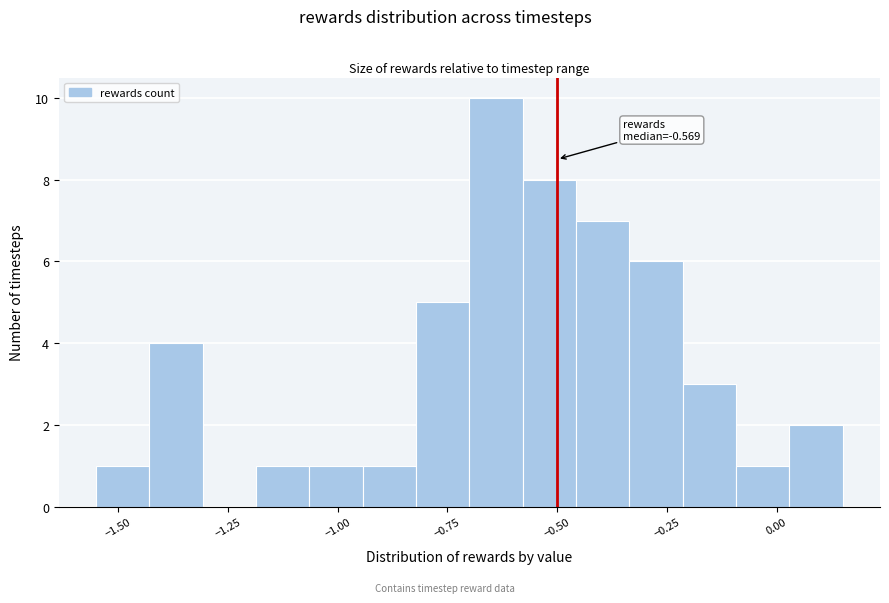

Read against the x-axis, roughly where is the centre of the tallest bar?

-0.65